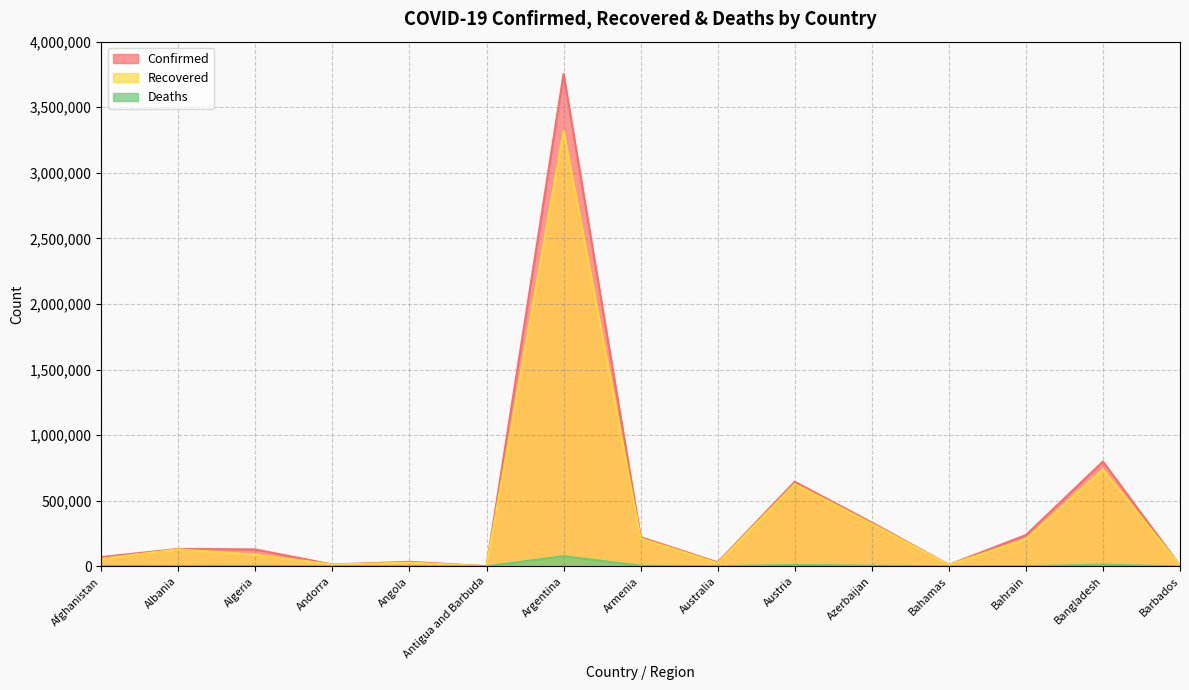

What is the maximum value shown in the chart?

3753609